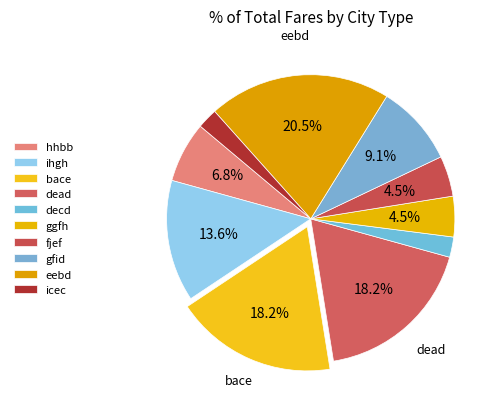

How many segments does this pie chart have?

10